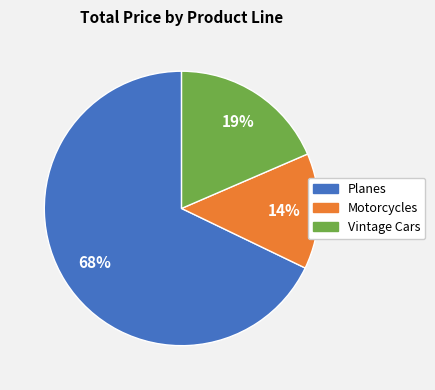

Is there a majority slice in this chart?

Yes